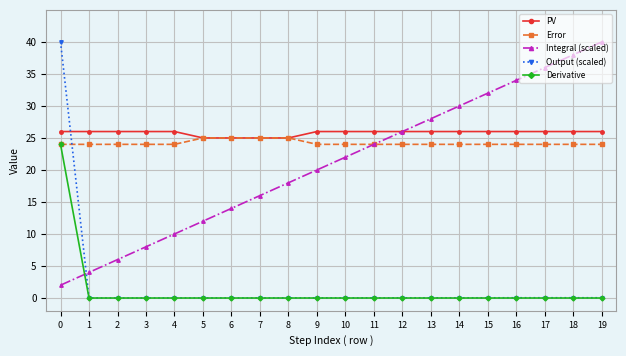

How many lines are shown in the chart?

5